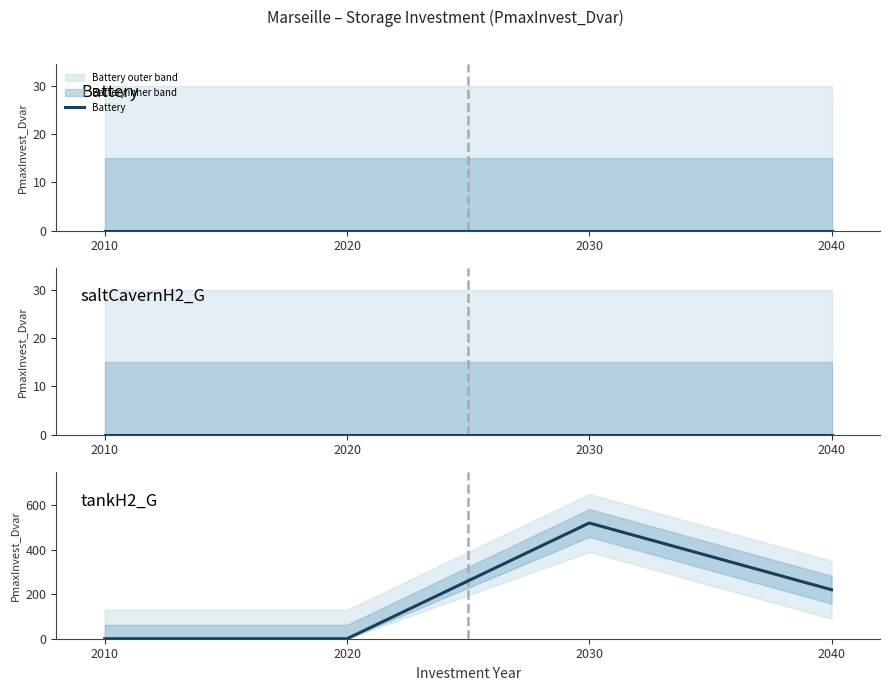

Reading right to left, transcribe all the data shown in this chart.

Battery: 0.0	0.0	0.0	0.0
saltCavernH2_G: 0.0	0.0	0.0	0.0
tankH2_G: 220.6	521.0	0.0	0.0